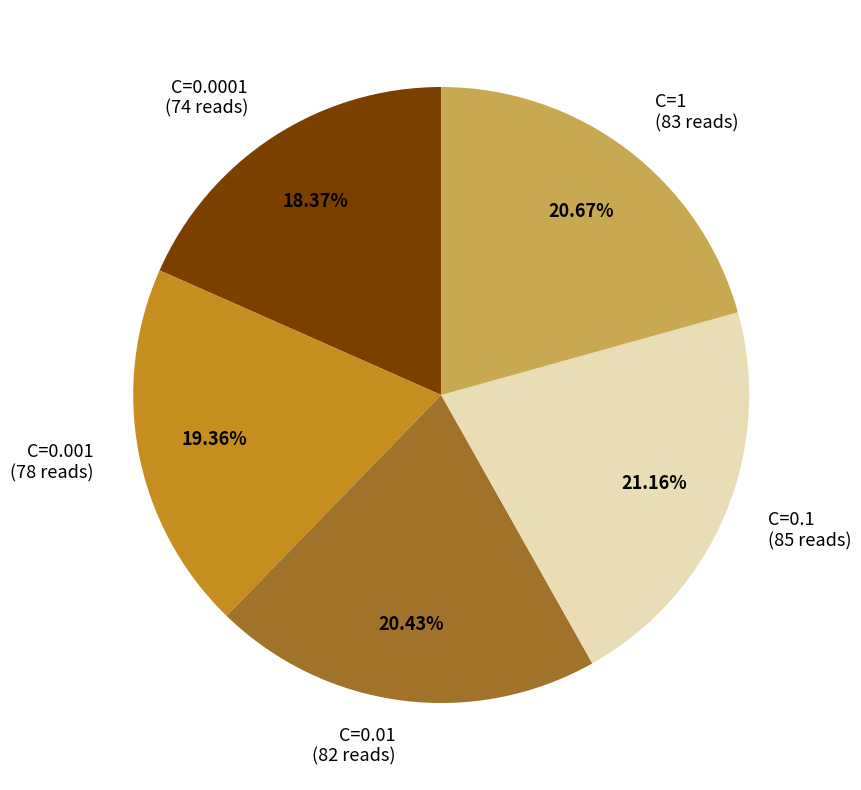

Is C=1 (83 reads) the majority of the pie?

No